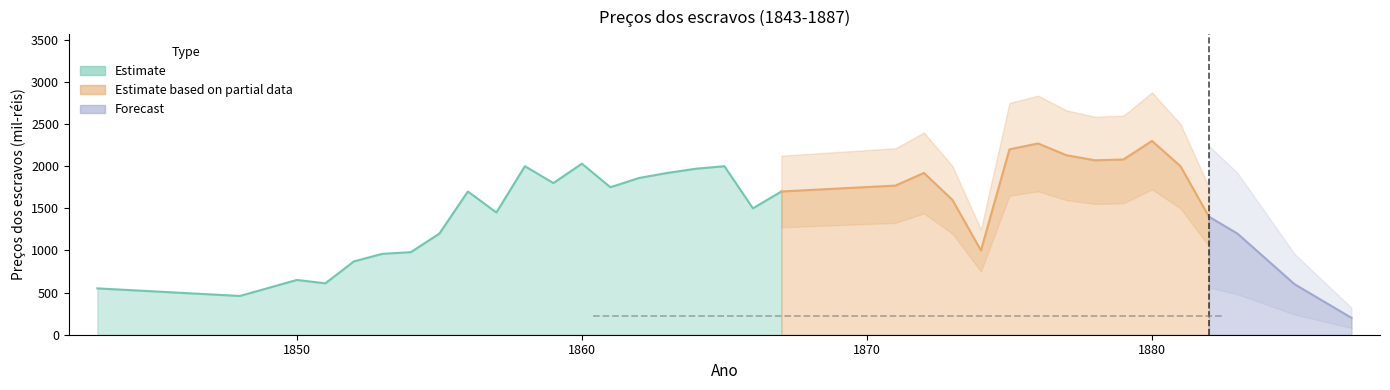

Which label corresponds to the smallest value in the chart?

1887